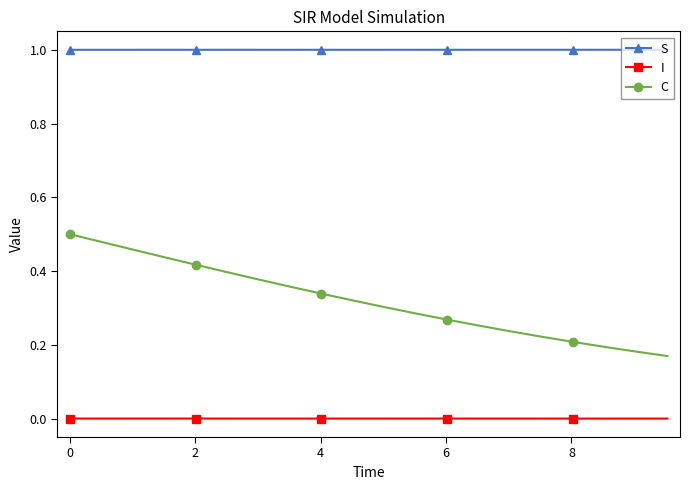

Rank the series by their maximum value, from lowest to highest.

I, C, S